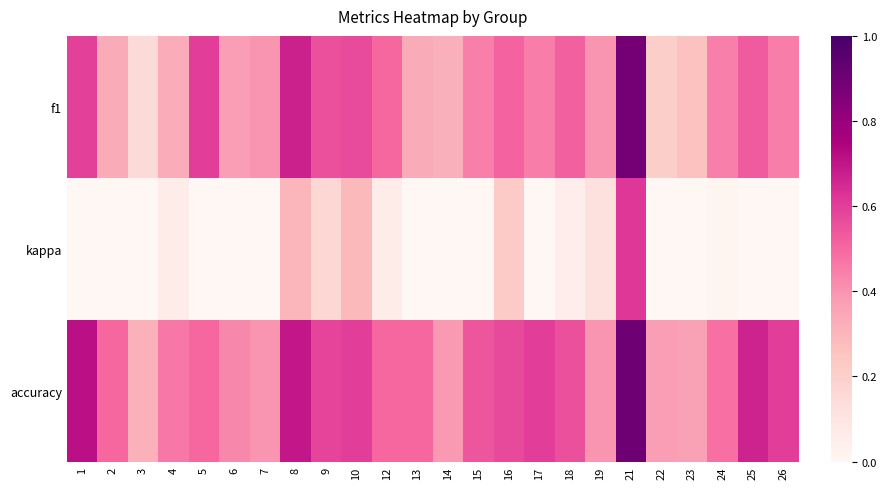

At which category is the sum across all series the highest?

21